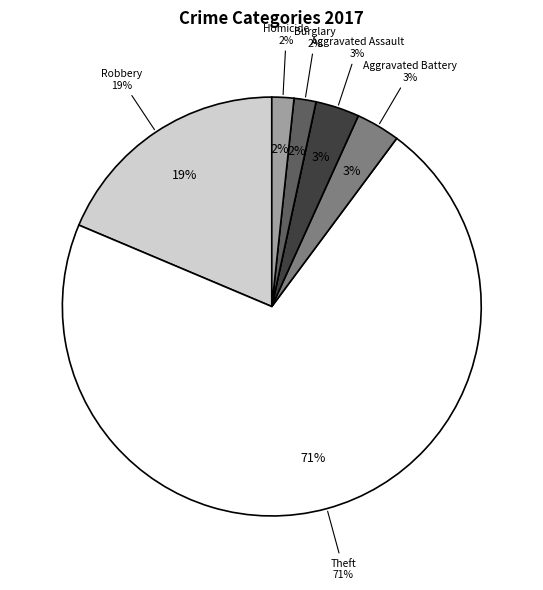

The Homicide slice represents 2% of the pie. True or false?

True